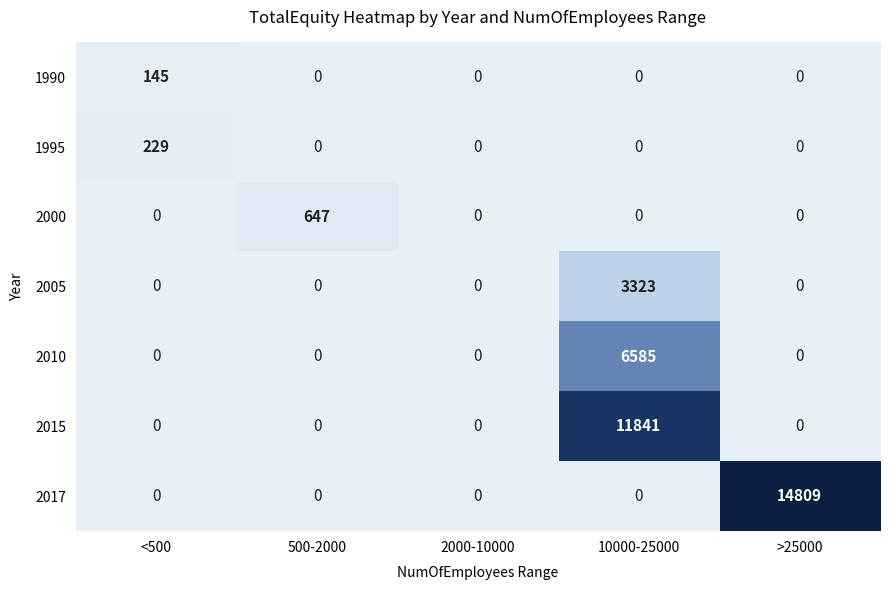

Which series has the widest spread of values?

2017